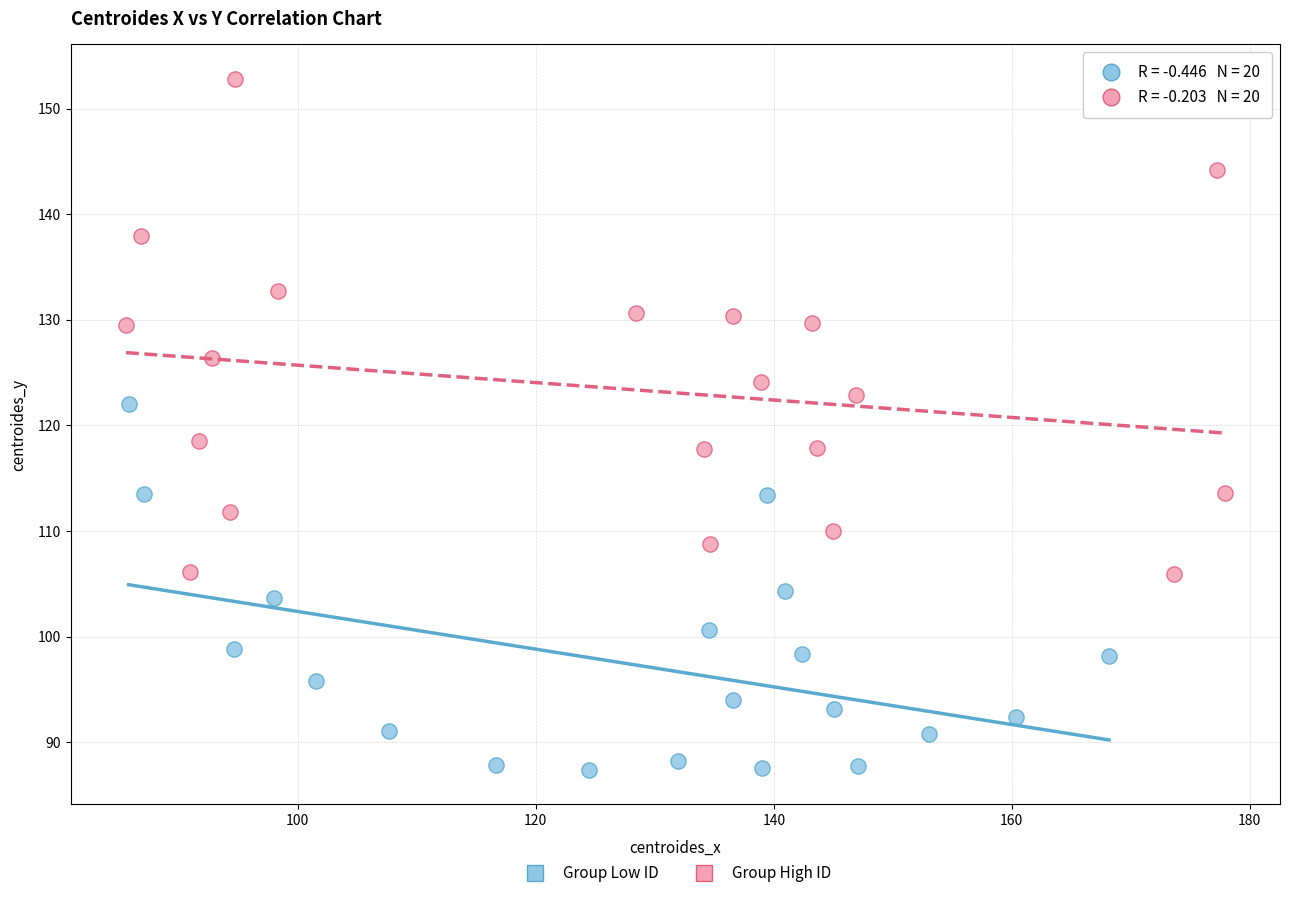

Which series has the widest spread of Y values?

Group High ID